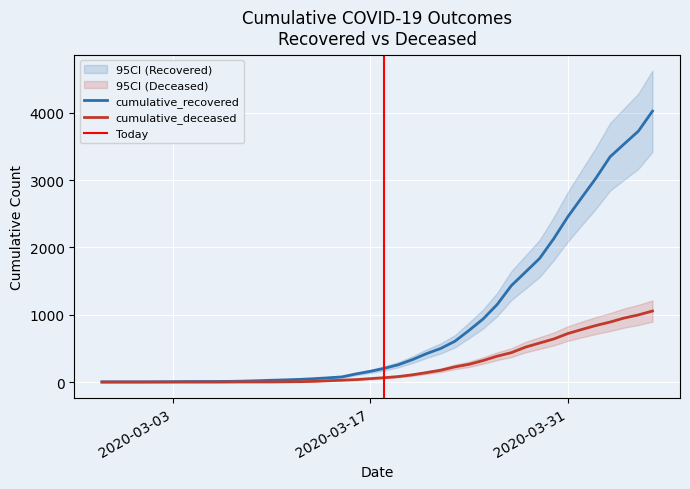

What is the label of the 20th point from the left?

2020-03-17